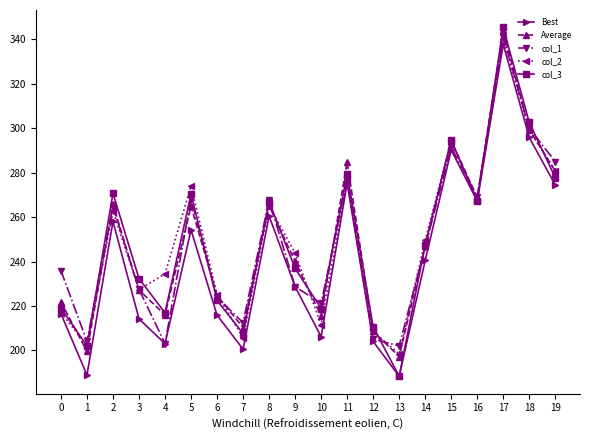

In Average, how many points are higher than both neighbors (excluding endpoints)?

6